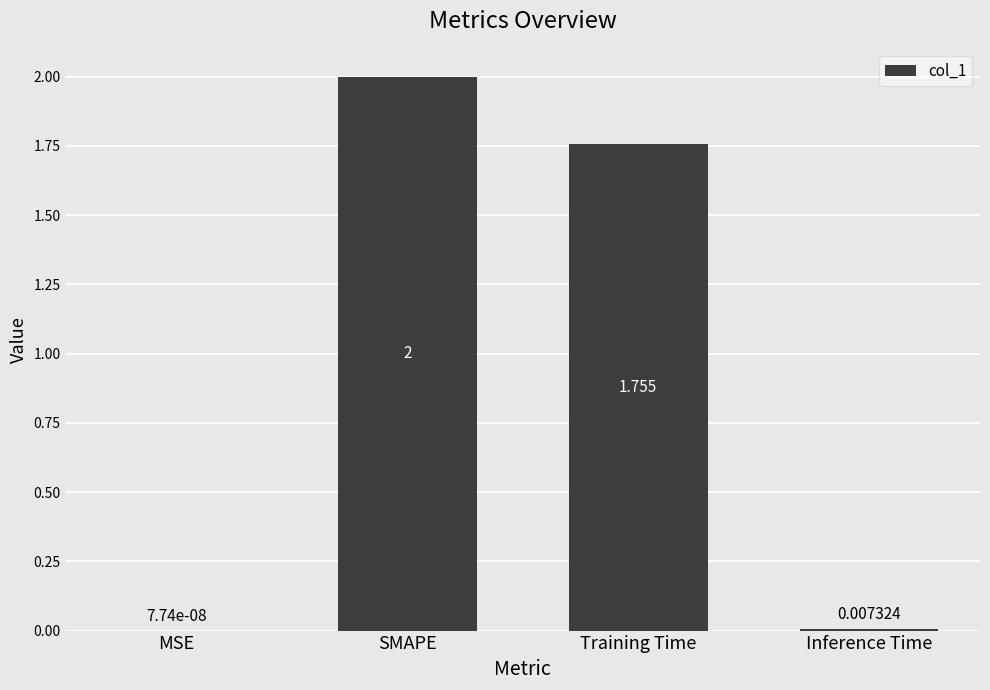

Count the number of data series in this chart.

1